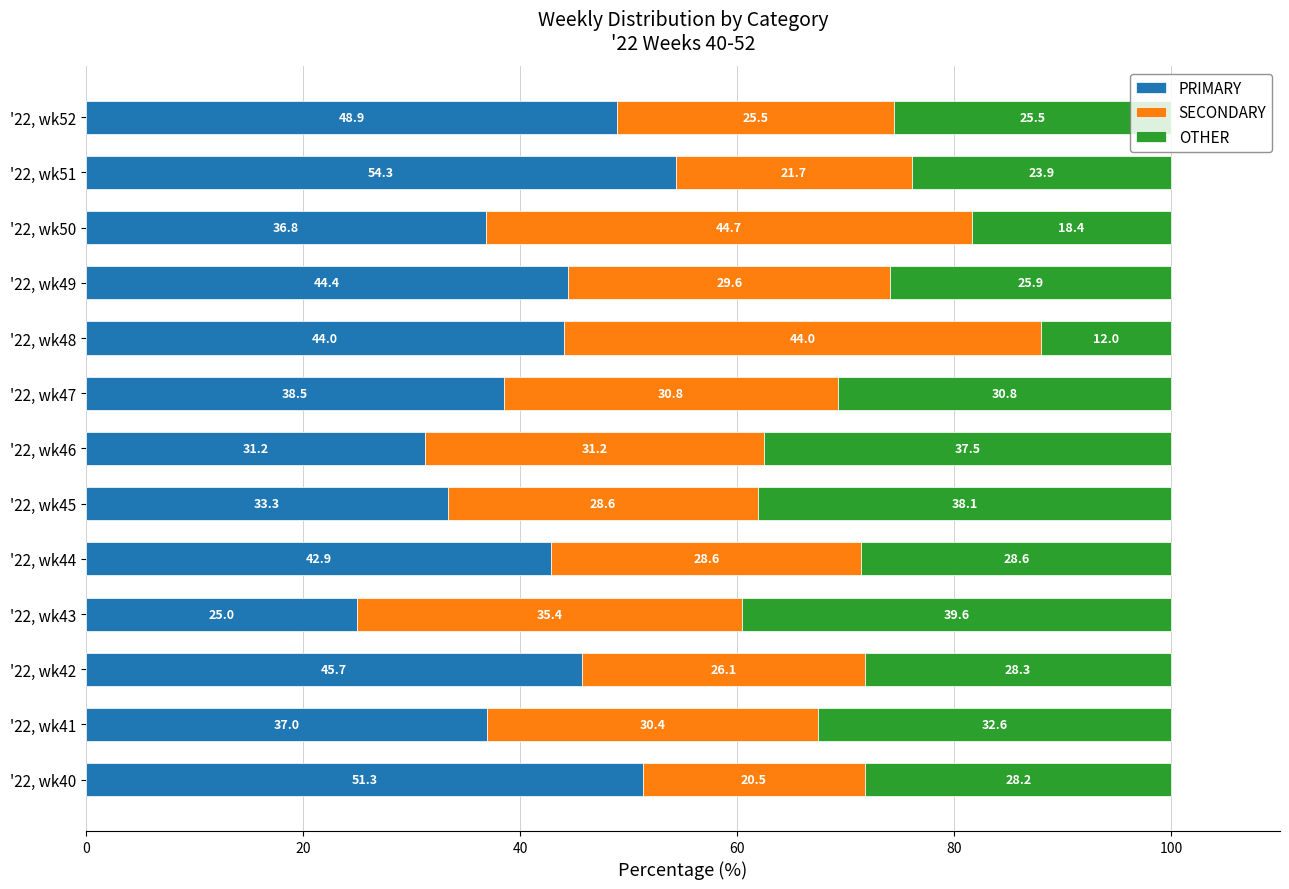

Where is PRIMARY nearest to the value 39?

'22, wk47